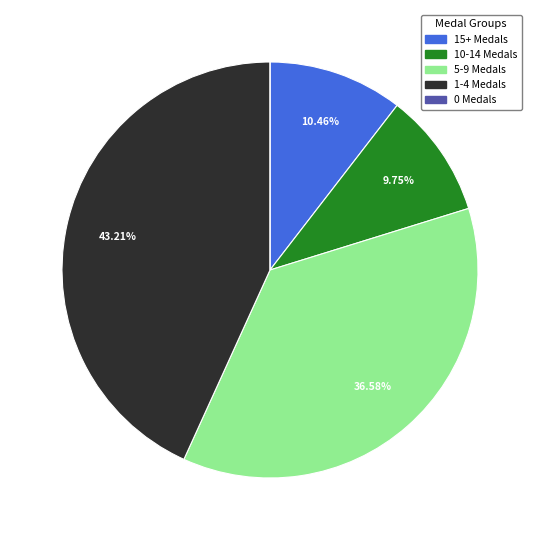

Is there any slice that represents more than half of the pie?

No